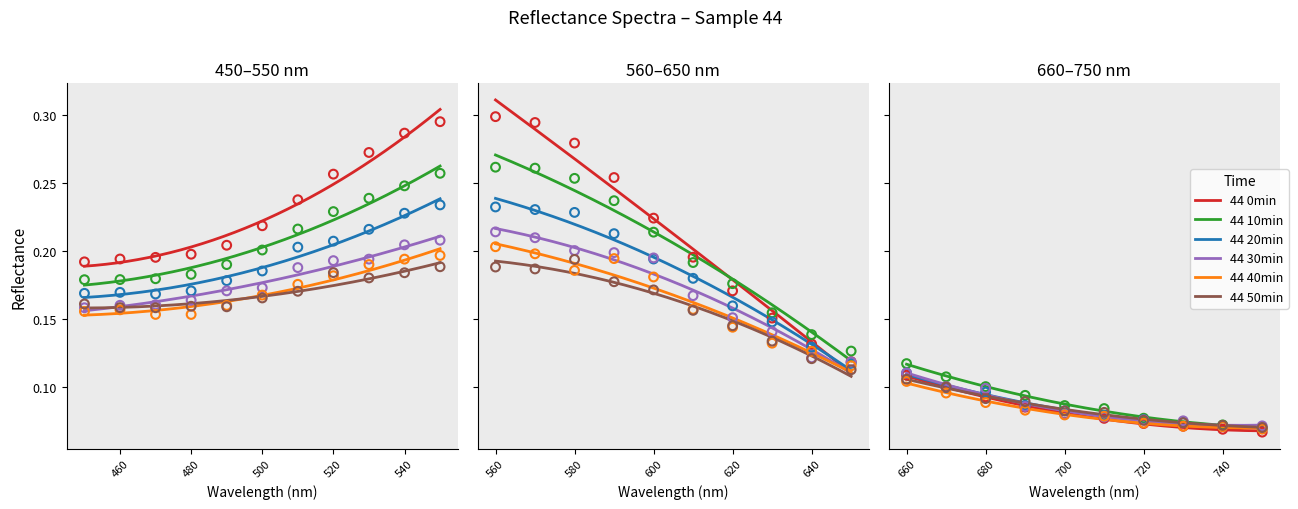

What are all the series names shown in the legend?

44 0min, 44 10min, 44 20min, 44 30min, 44 40min, 44 50min